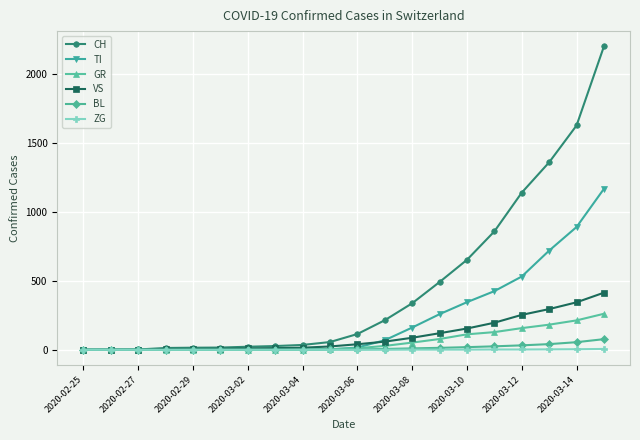

What is the average value of the ZG series?

1